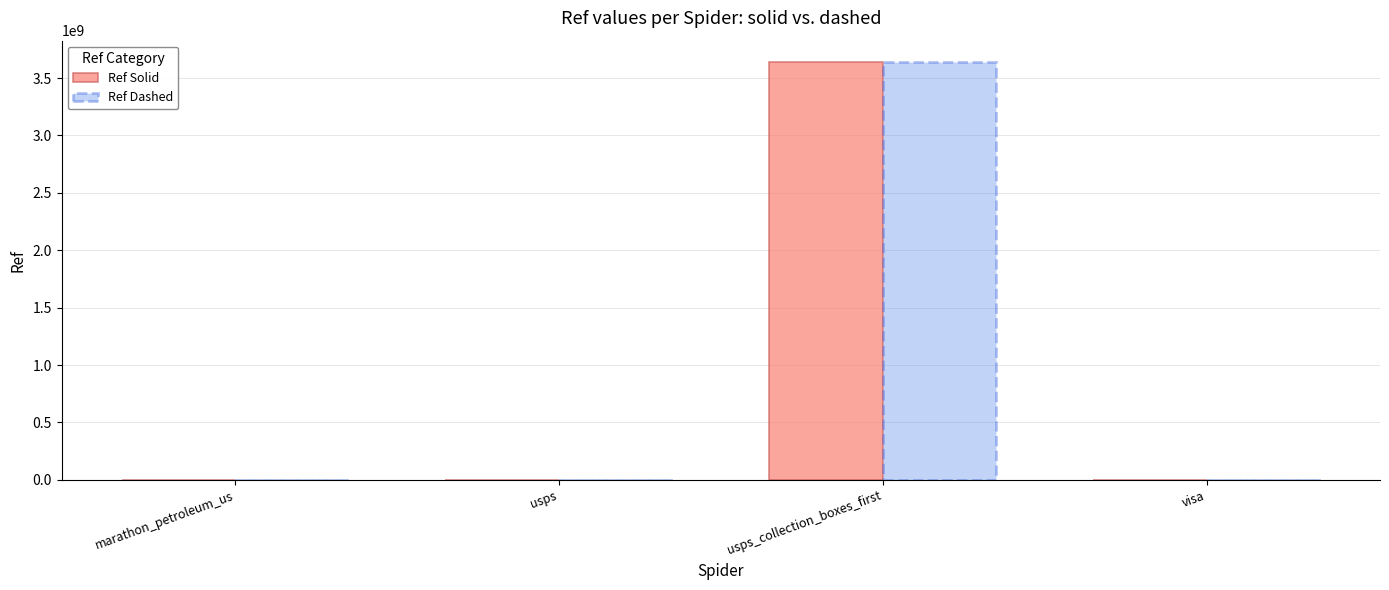

What is the spread (max minus min) of values at usps_collection_boxes_first?

4